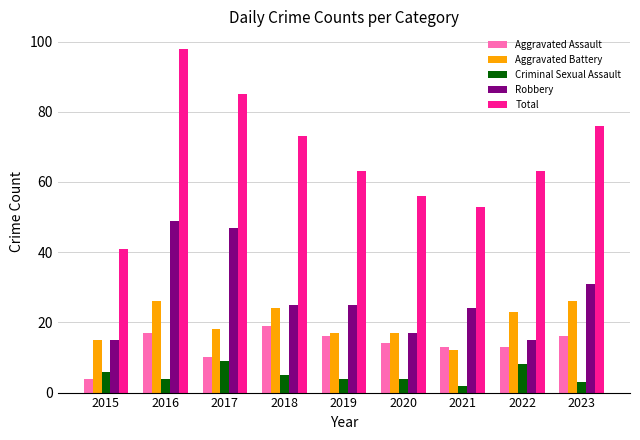

How many groups of bars are there?

9